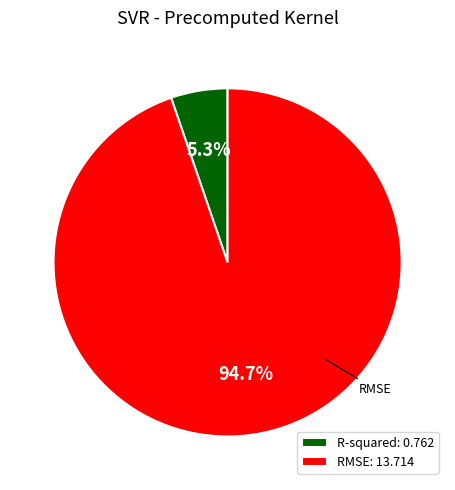

Does RMSE account for over 50% of the chart?

Yes